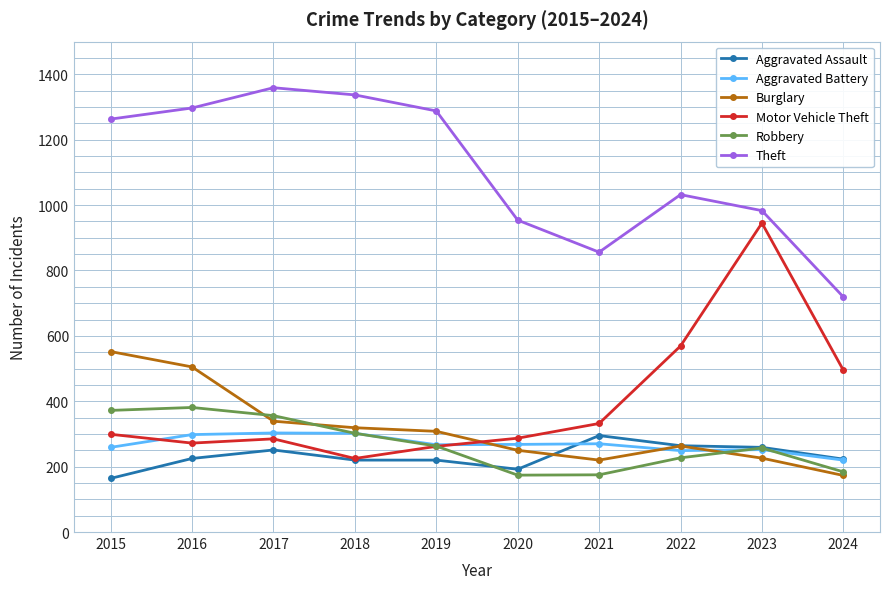

At which category does Motor Vehicle Theft reach its first local valley?

2016